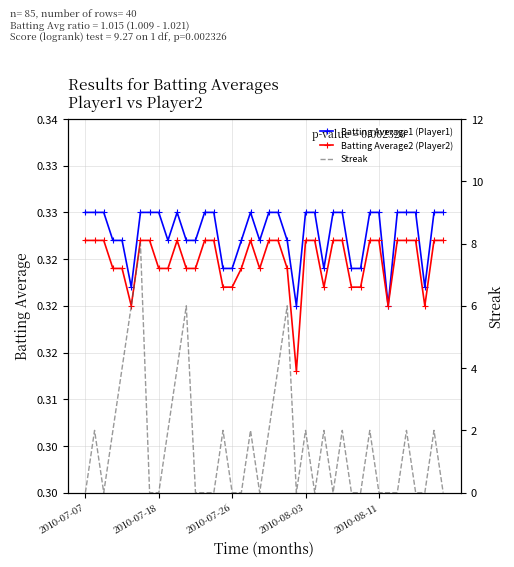

What is the average value of the Streak series?

1.6